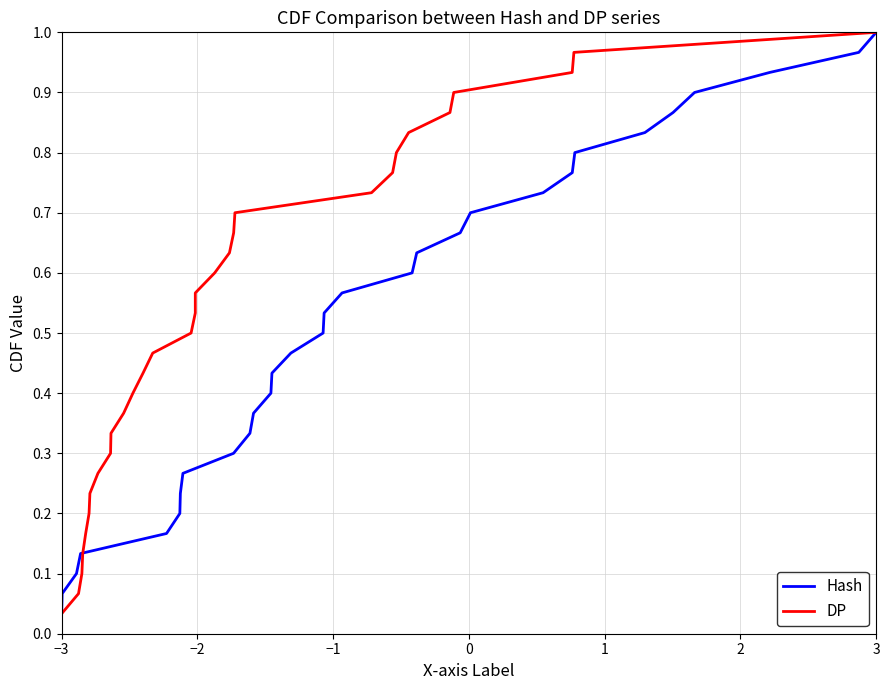

Which category has the highest value in the Hash series?

3